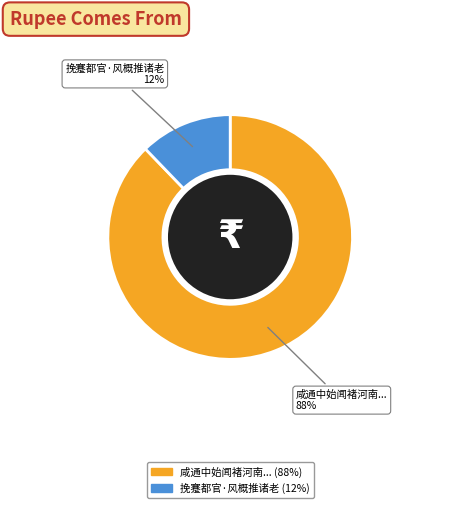

Combined, do 咸通中始闻褚河南... and 挽蹇都官·风概推诸老 account for over 50%?

Yes